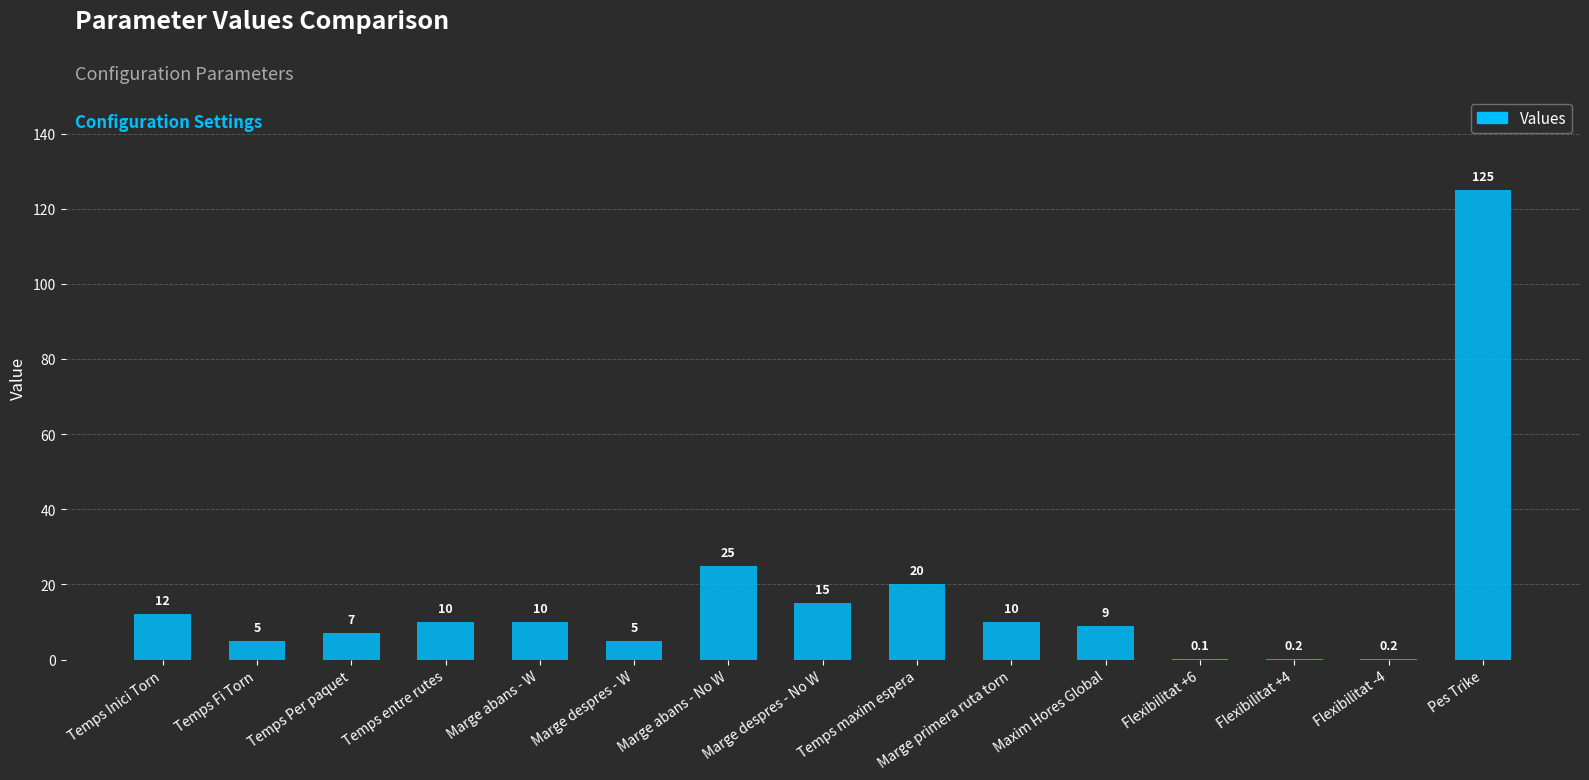

What is the maximum value shown in the chart?

125.0